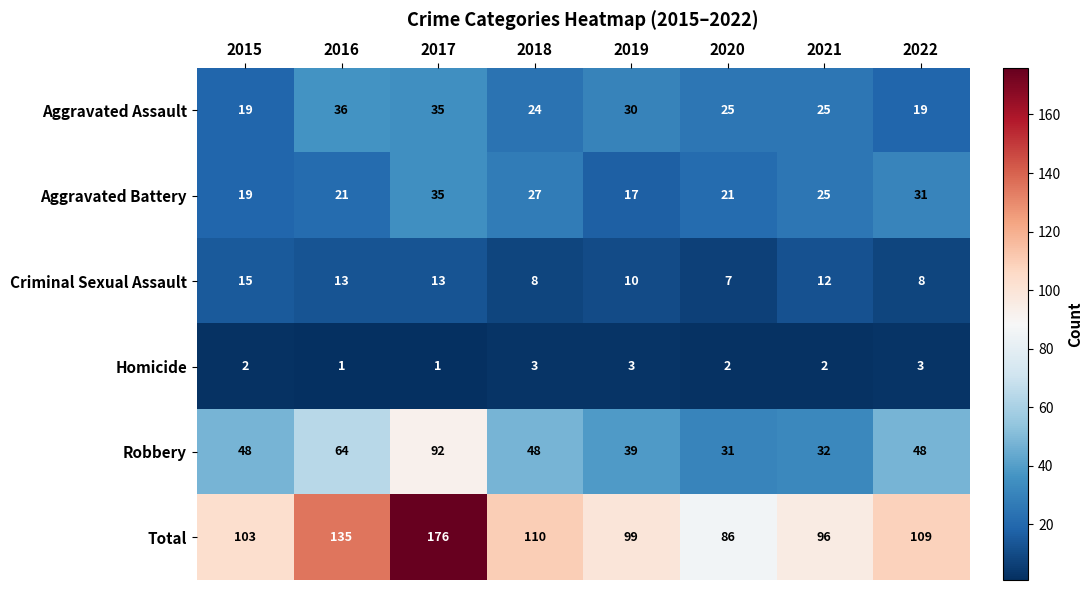

What is the maximum value shown in the chart?

176